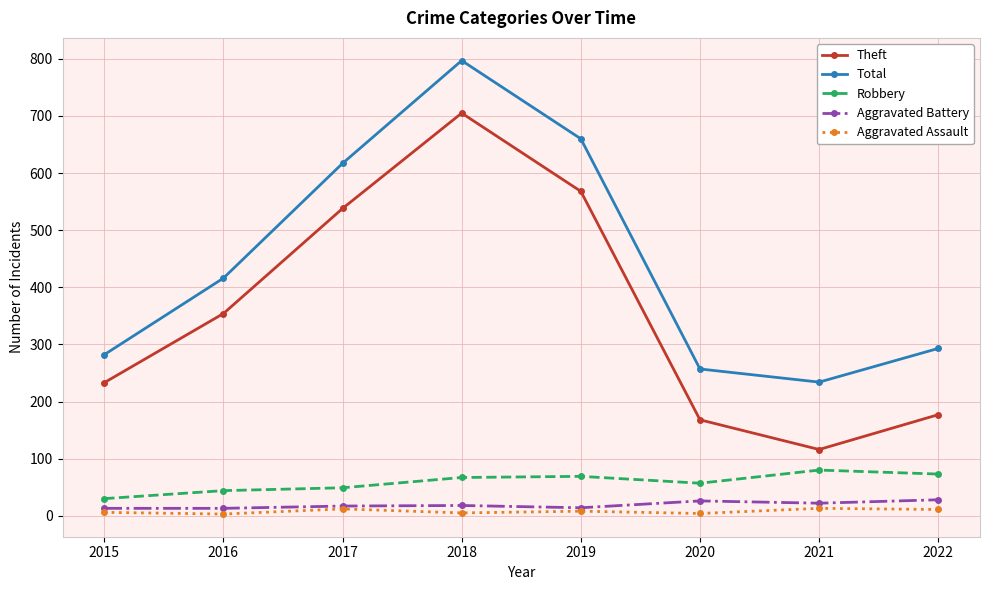

What value does the Robbery series have at 2019, to the nearest 5?

70